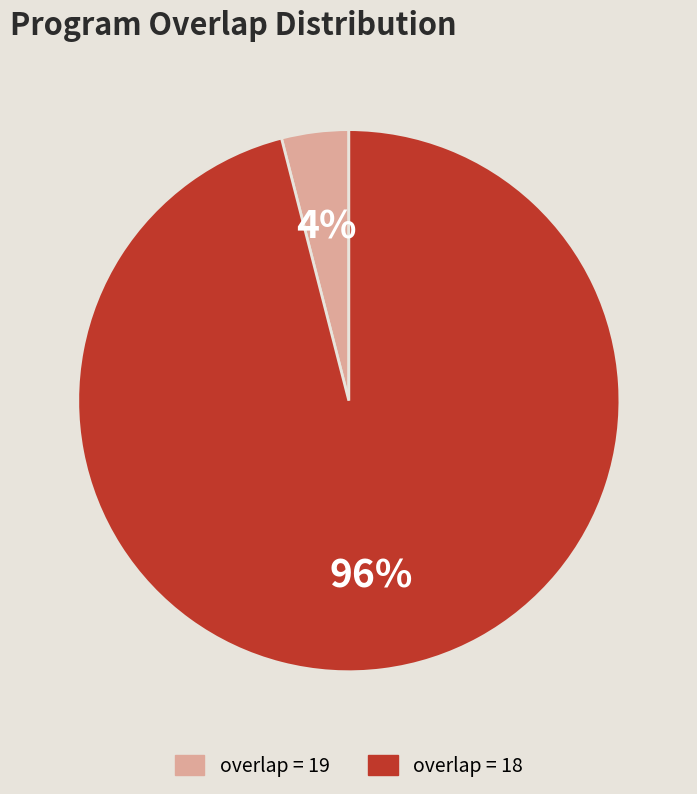

To the nearest percent, what is the difference between the largest and smallest slice percentages?

92%